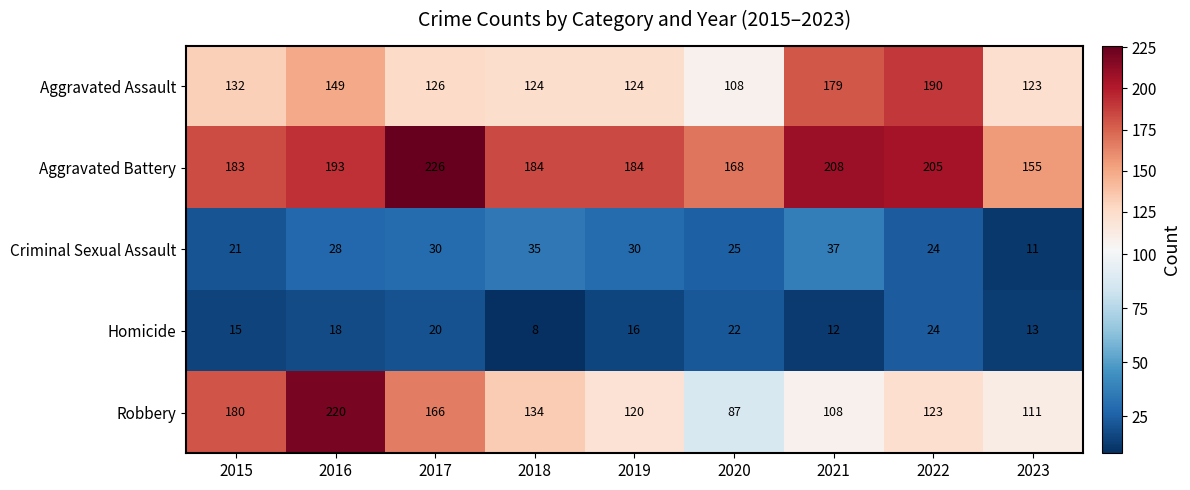

What is the difference between the highest and lowest values at 2020?

146